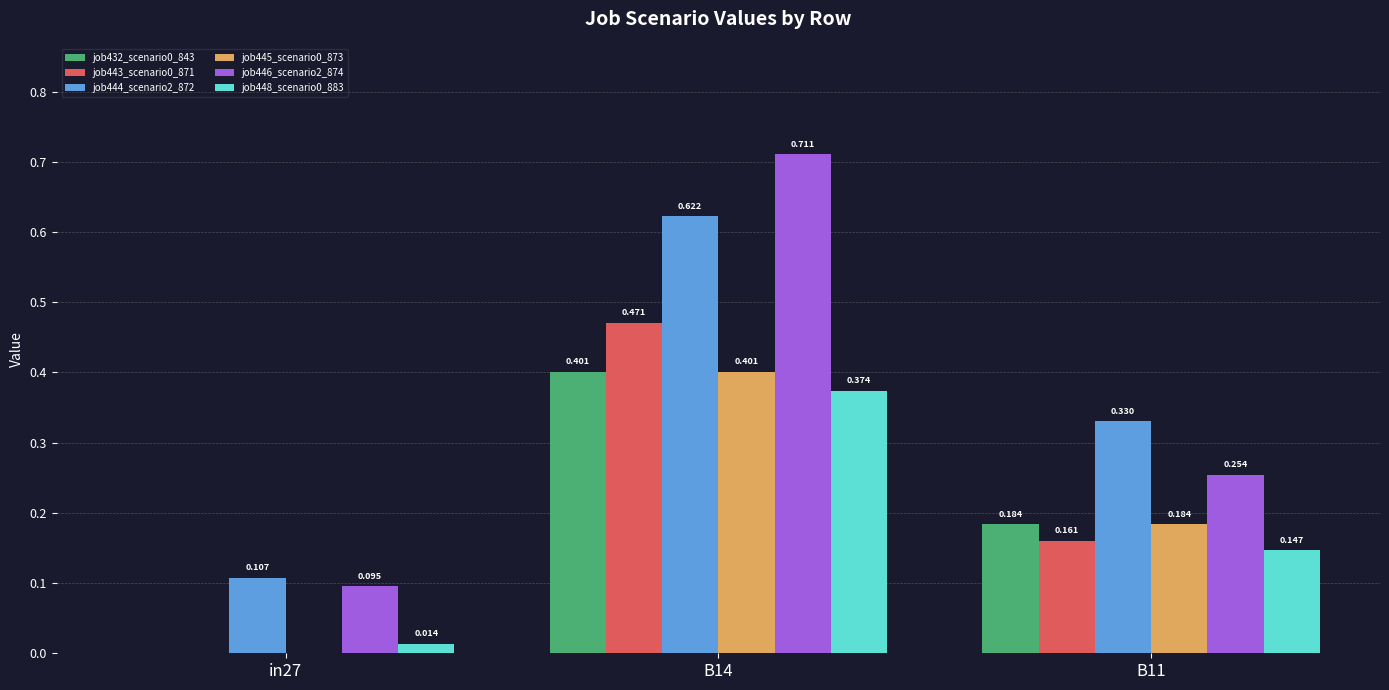

Is the value of job444_scenario2_872 at B11 greater than the value of job445_scenario0_873 at B11?

Yes